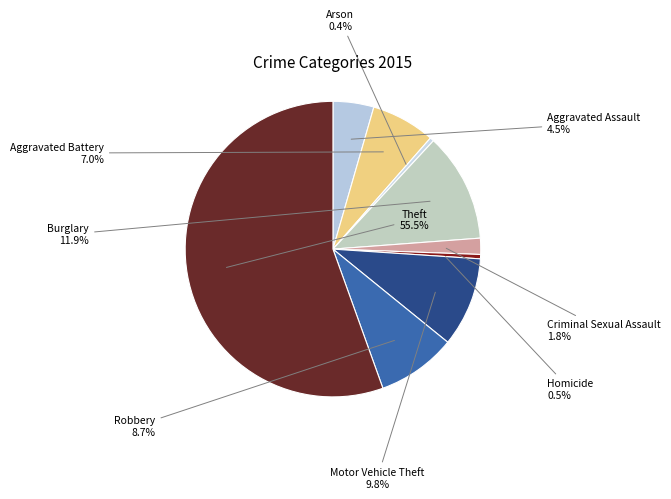

How many segments does this pie chart have?

9